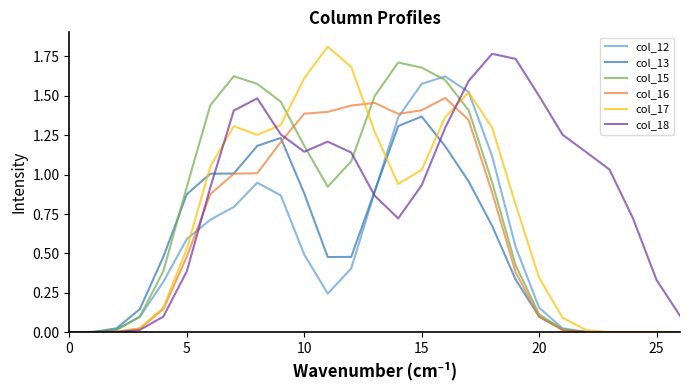

How many lines are shown in the chart?

6